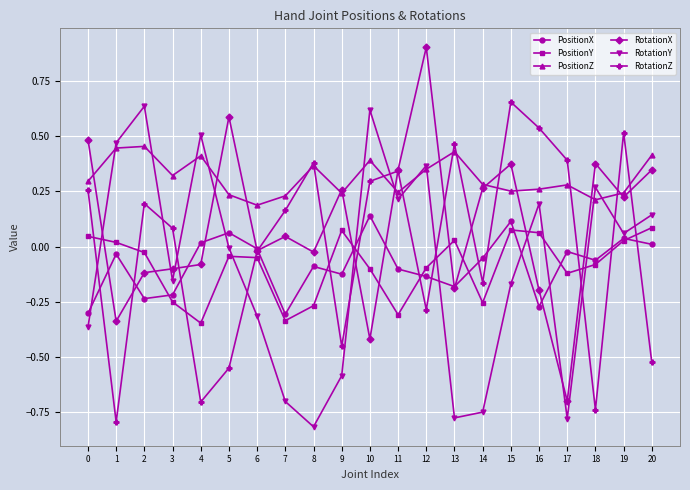

In RotationZ, how many points are higher than both neighbors (excluding endpoints)?

6